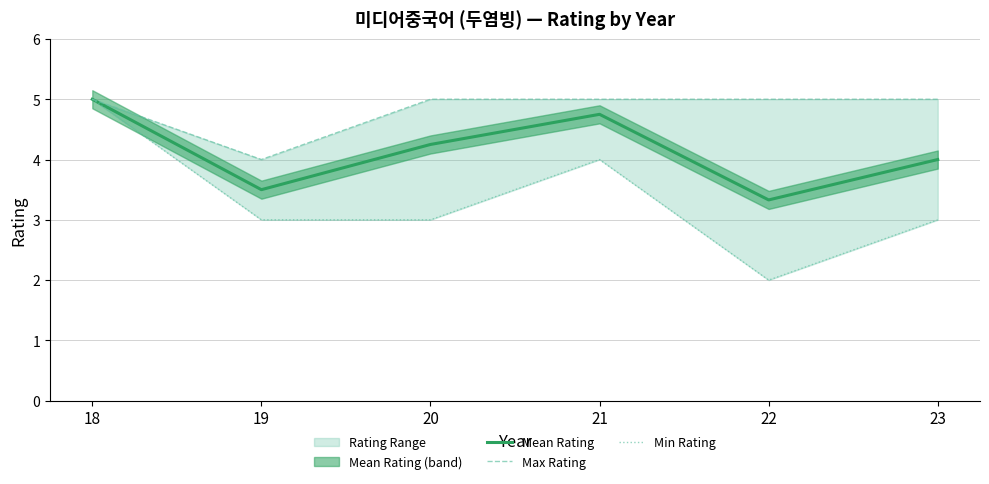

What is the approximate value of Mean Rating at 20?

4.2